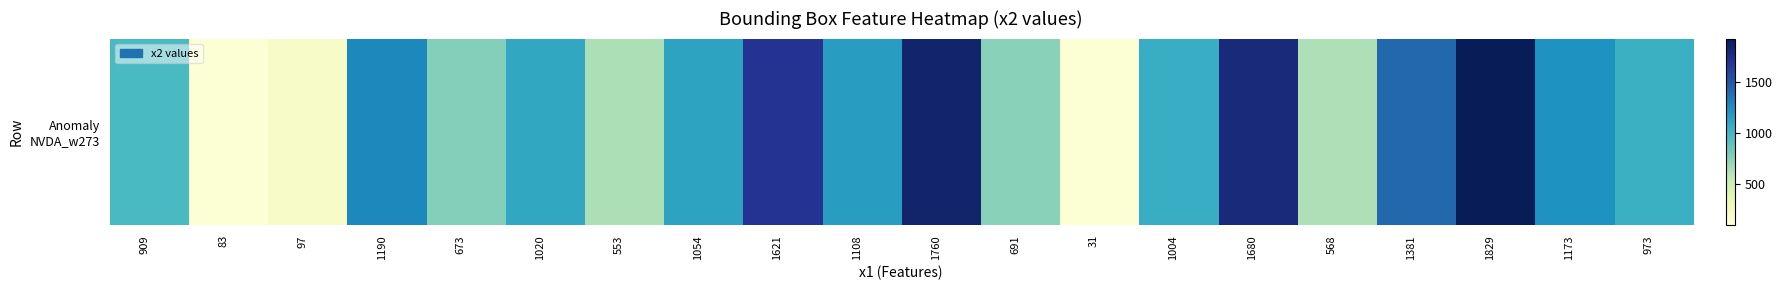

List the labels in order of value, largest first.

1829, 1760, 1680, 1621, 1381, 1190, 1173, 1108, 1054, 1020, 1004, 973, 909, 673, 691, 553, 568, 97, 31, 83